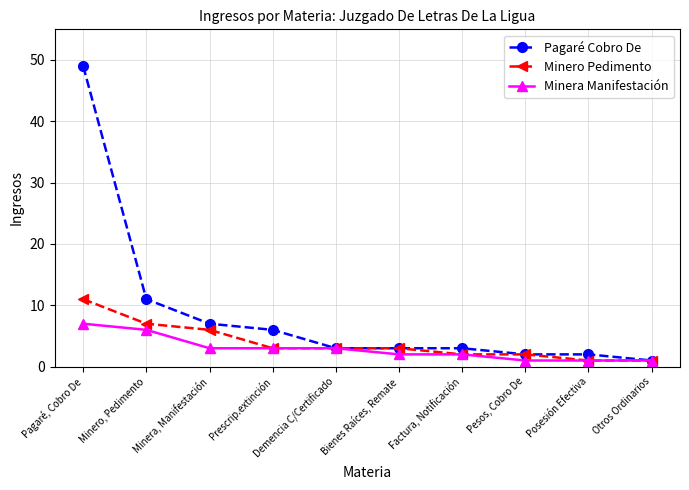

What is the maximum value shown in the chart?

49